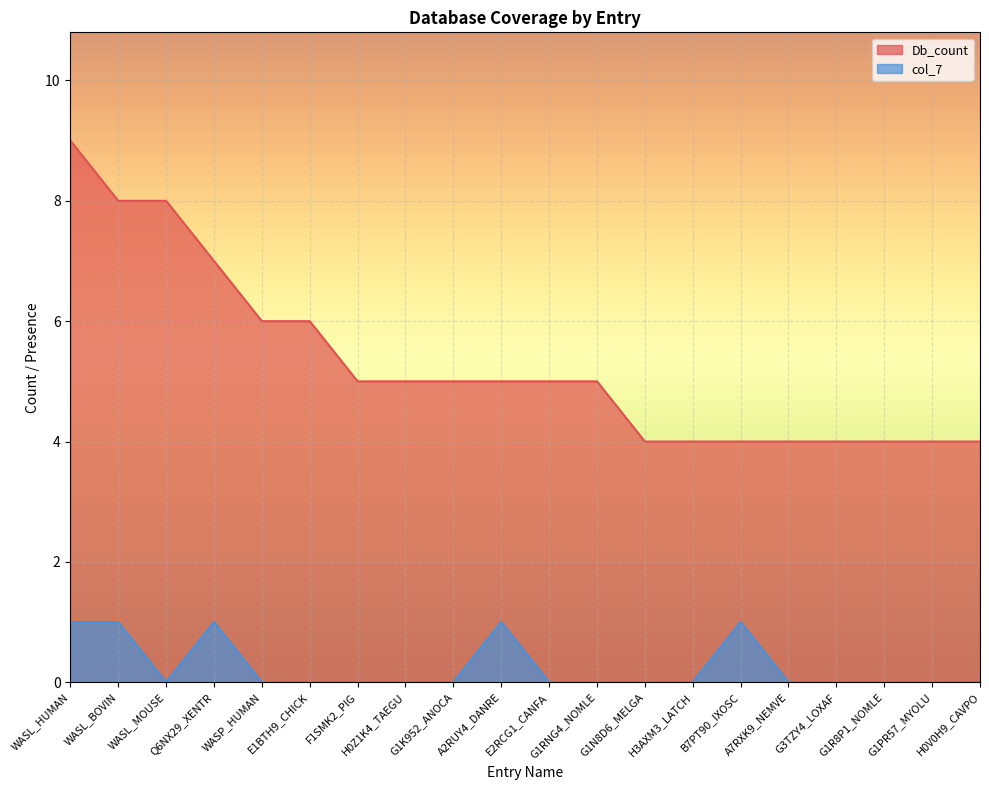

True or false: Db_count has more than 1 points higher than both neighbors.

False